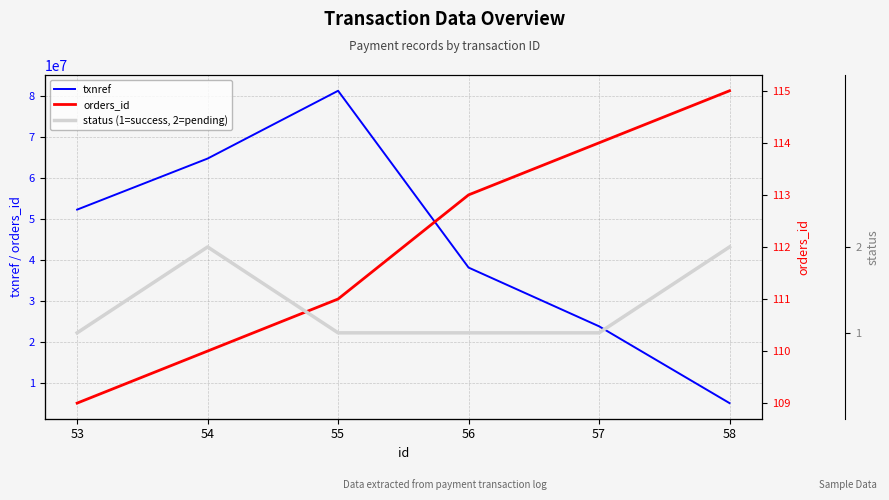

Which series has the largest total across all categories?

txnref